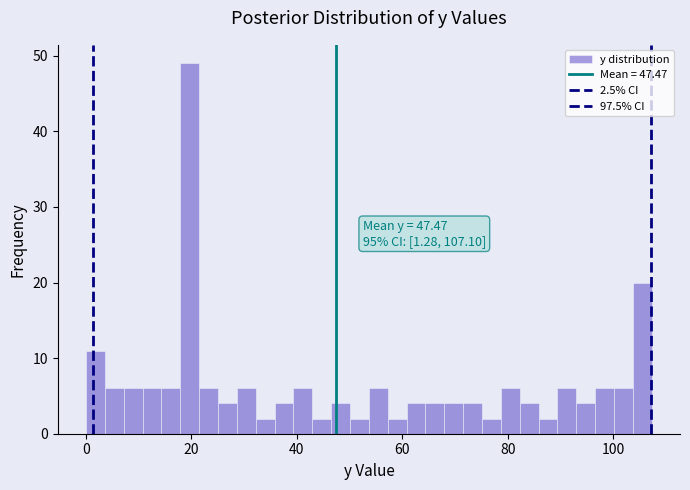

Read against the x-axis, roughly where is the centre of the tallest bar?

20